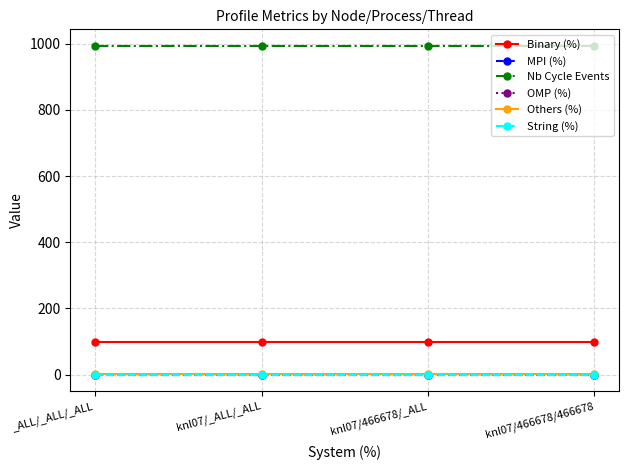

Does the chart display data point markers on the line(s)?

Yes